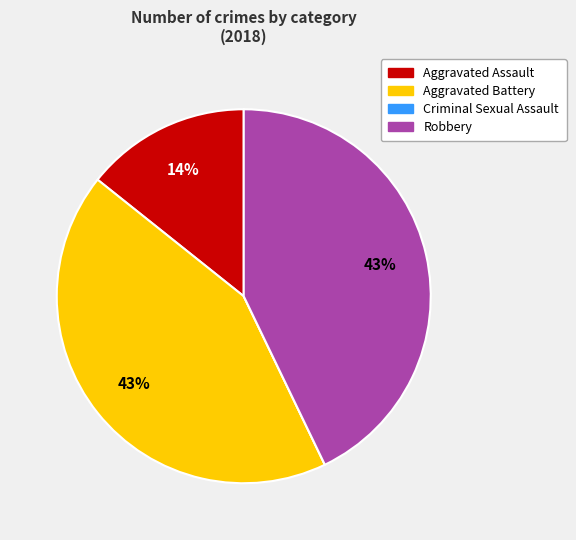

Is there any slice that represents more than half of the pie?

No